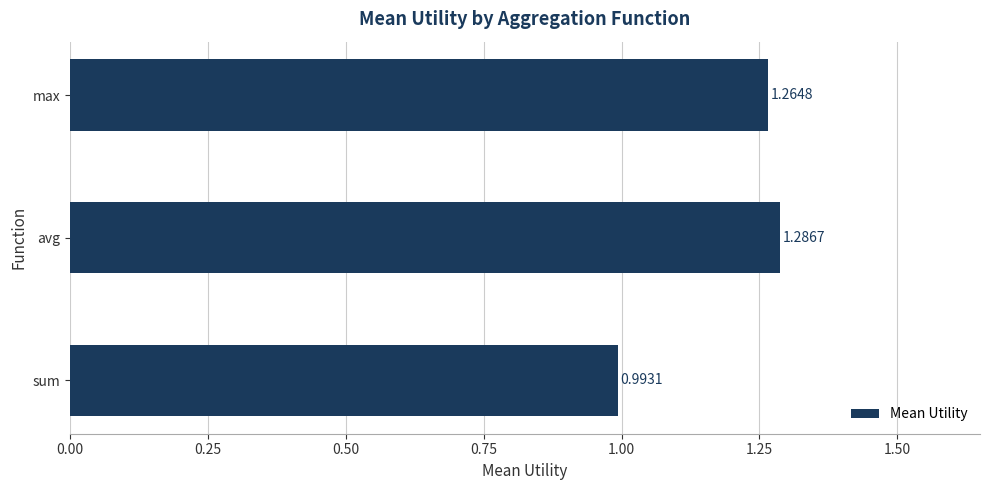

How many bars are there in total?

3